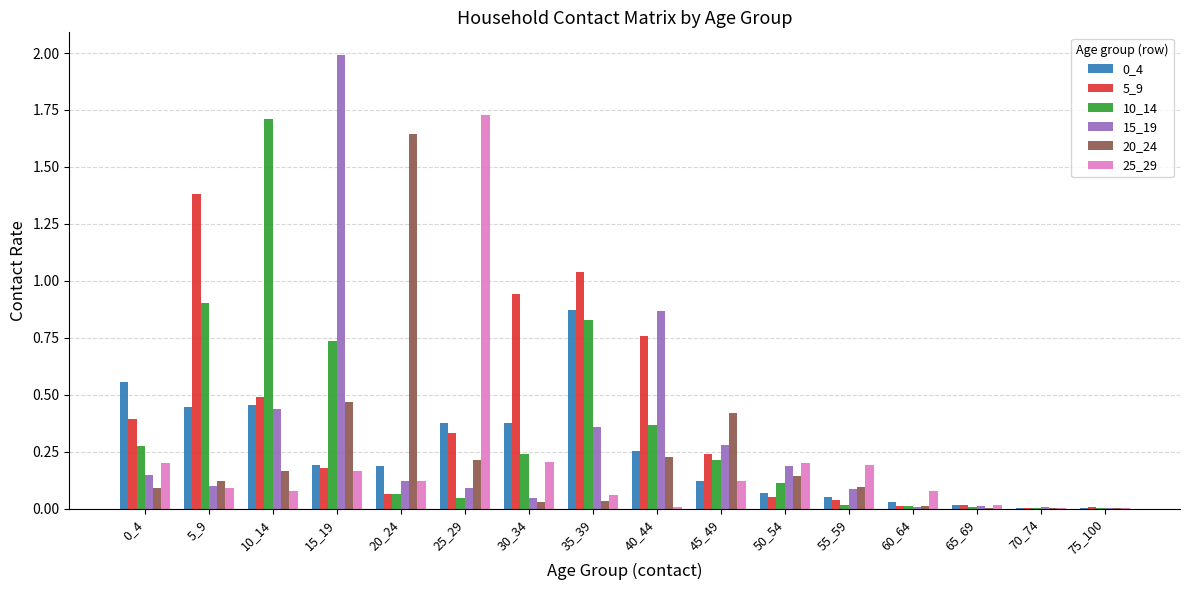

Which category has the highest value in the 10_14 series?

10_14